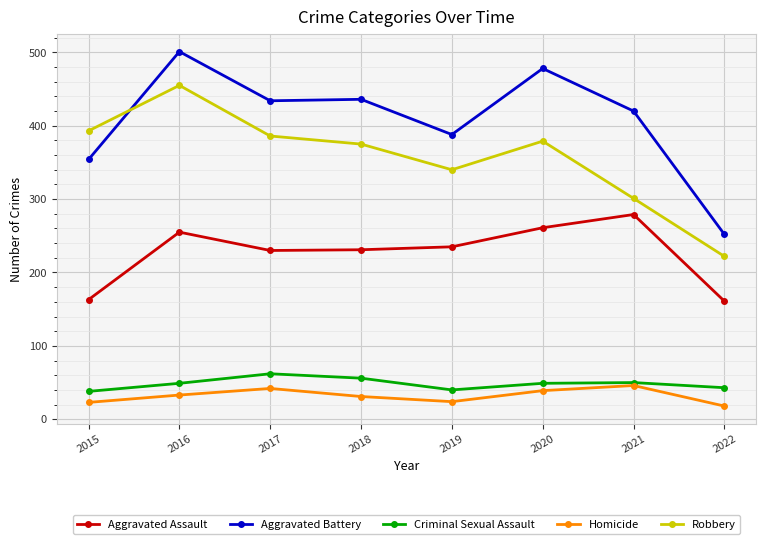

What is the value of the Criminal Sexual Assault point at the 1st from the left?

38